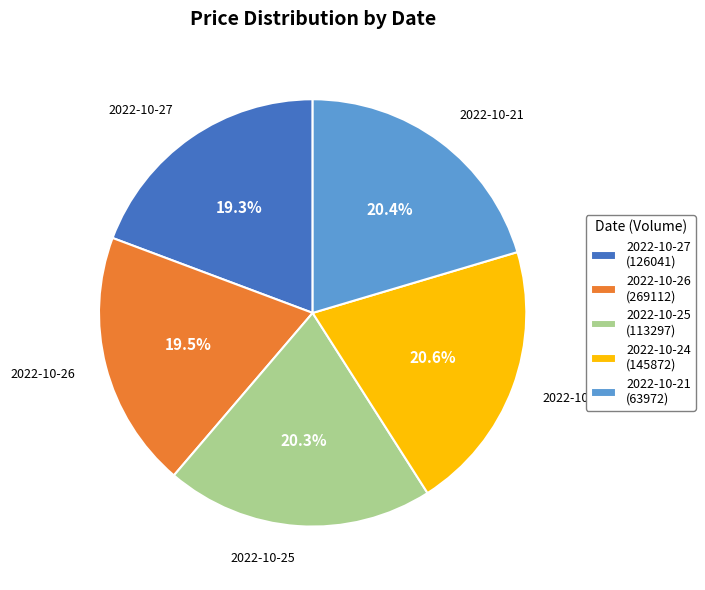

How much of the chart is everything except 2022-10-21 (63972)?

79.6%